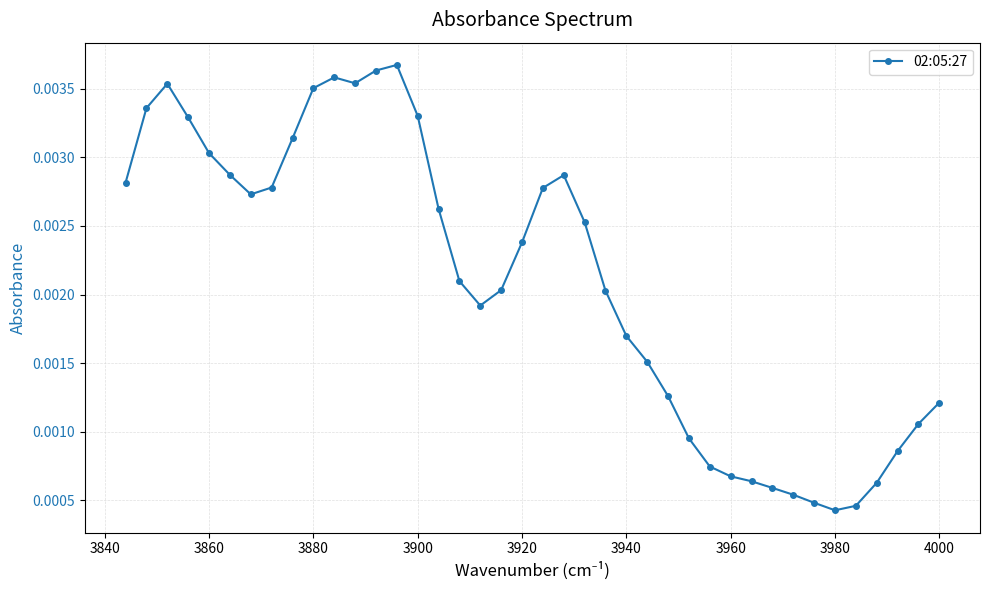

Which has a higher value, 3940 or 3860?

3860